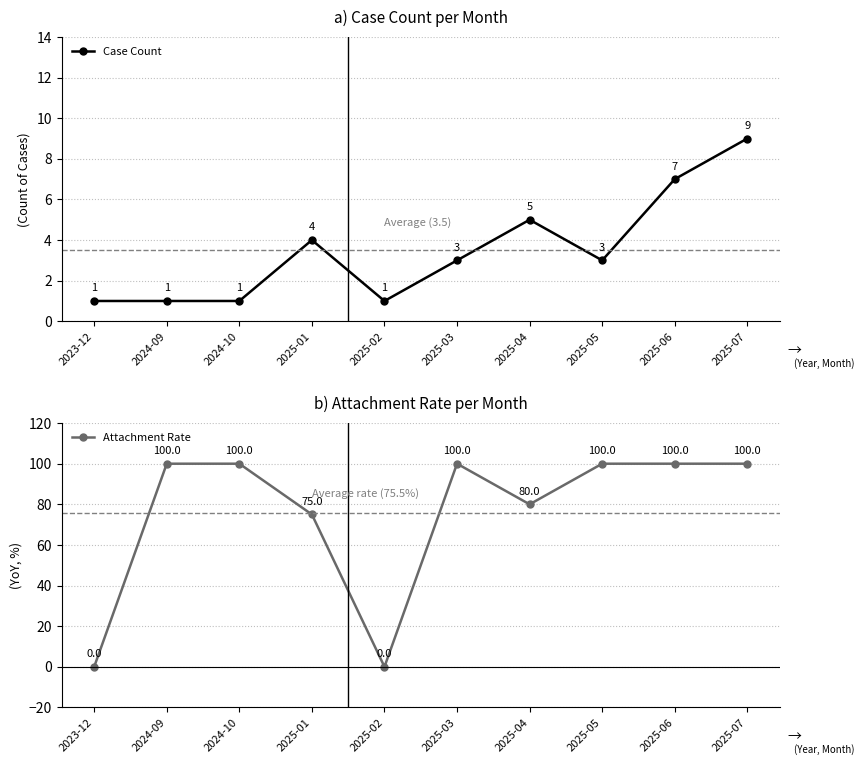

What is the label of the 7th point from the left?

2025-04